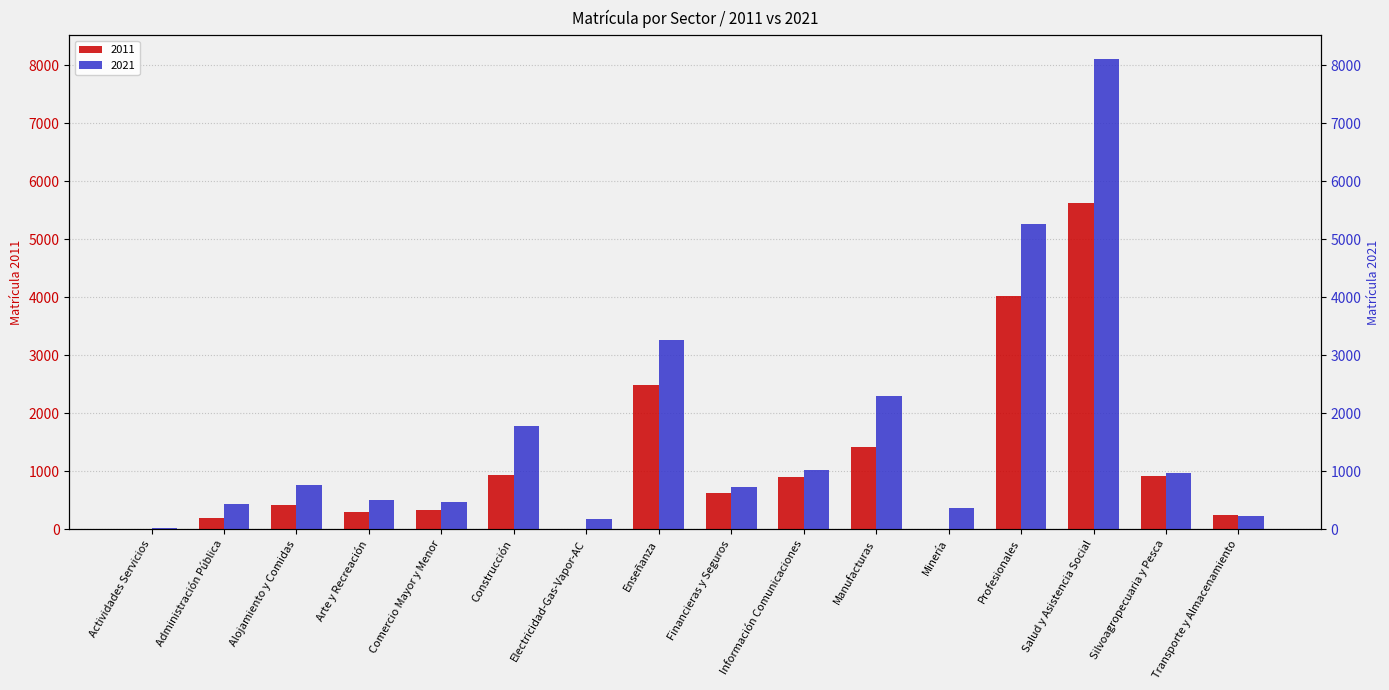

What is the difference between the 2011 values at Construcción and Actividades Servicios?

934